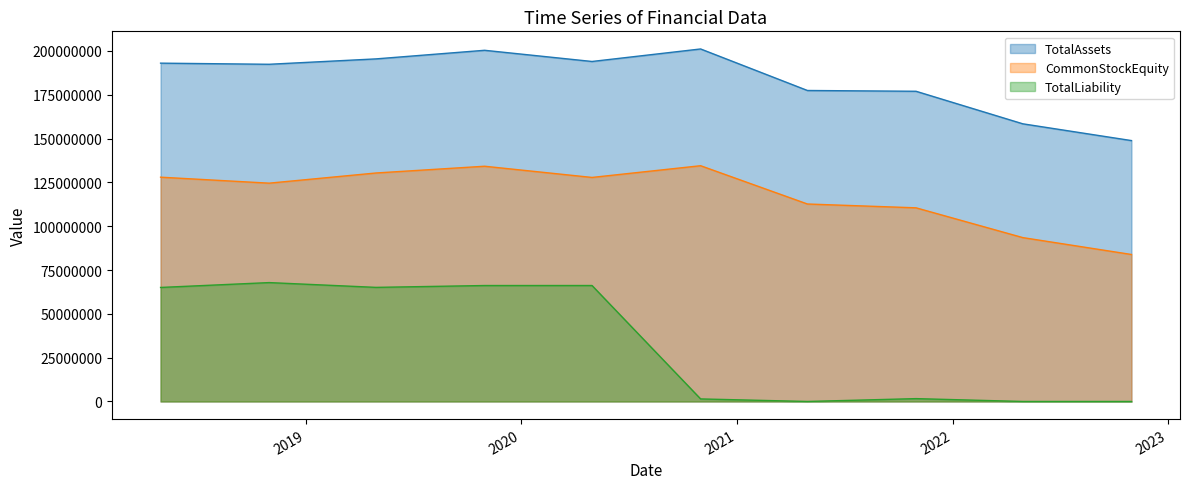

What is the lowest value of the TotalAssets series?

148847102